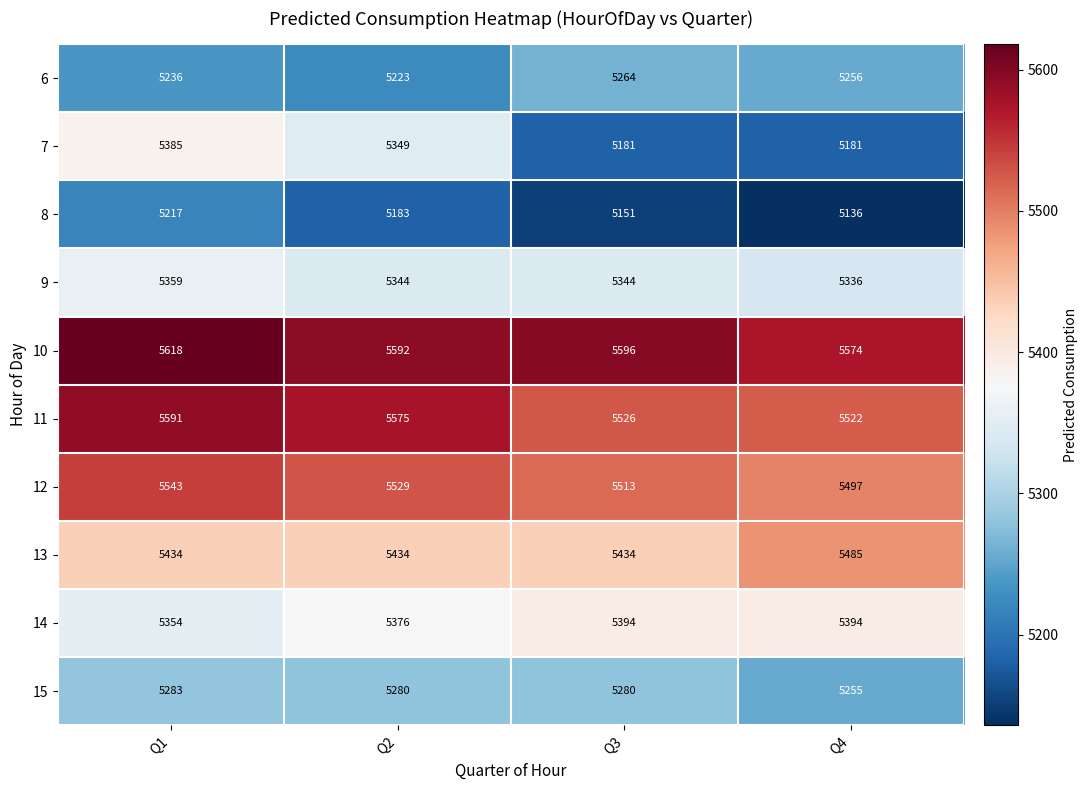

The 10 series shows 5596 at Q3. True or false?

True